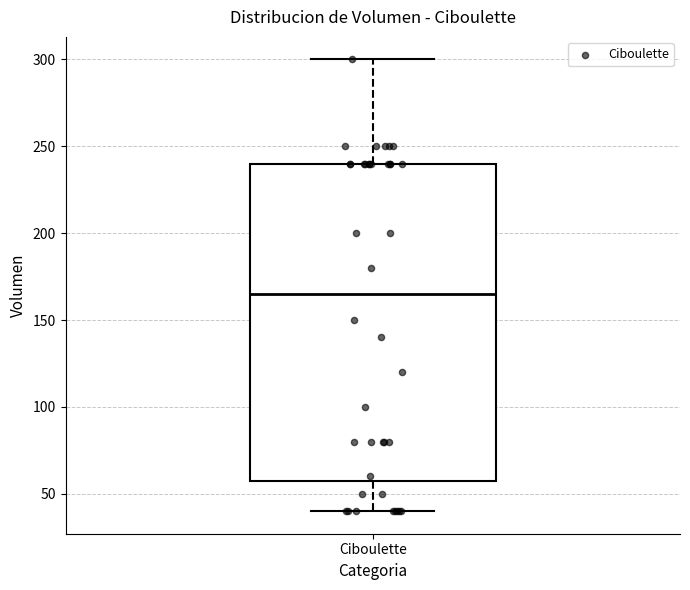

Transcribe this box plot: give where the median line is, the range the box spans, and where the two whiskers end, as read against the y-axis. The values are not printed on the chart, so give them approximately, as read against the axis.

median 165, box 60 to 240, whiskers 40 to 300